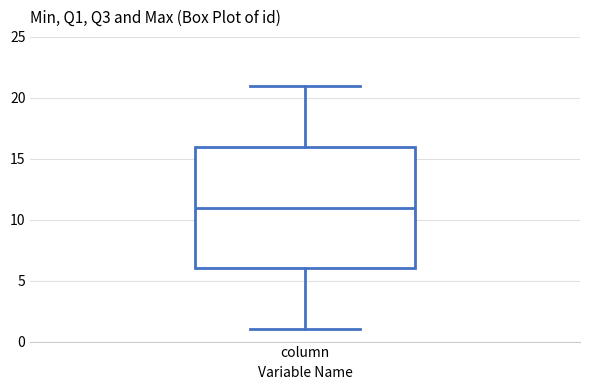

Where does the lower whisker of the box for column end on the y-axis? The values are not printed on the chart, so give them approximately, as read against the axis.

1